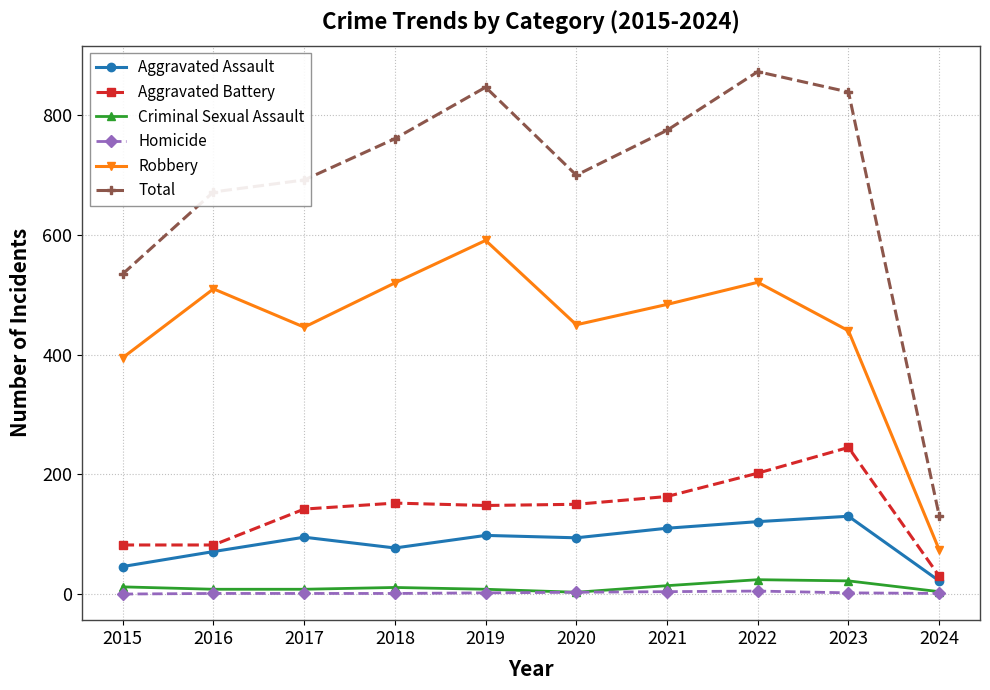

Is it true that Criminal Sexual Assault equals 3 at 2020?

True